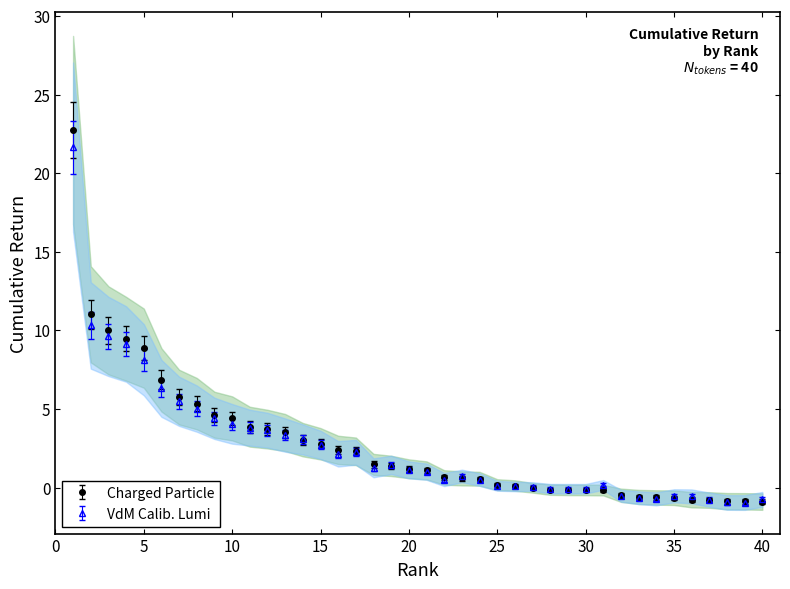

What is the greatest value displayed?

22.7